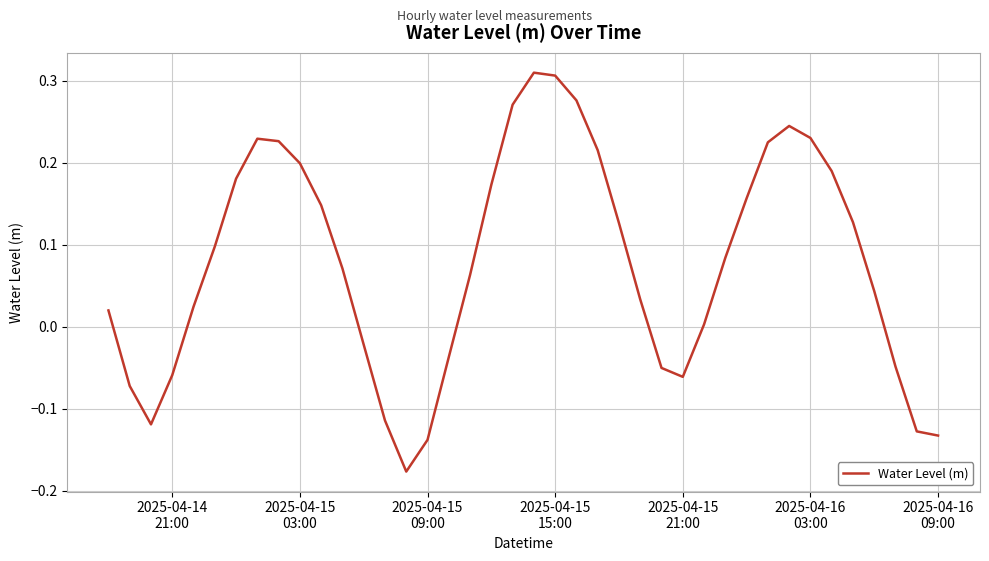

What is the difference between the maximum and minimum values?

0.5